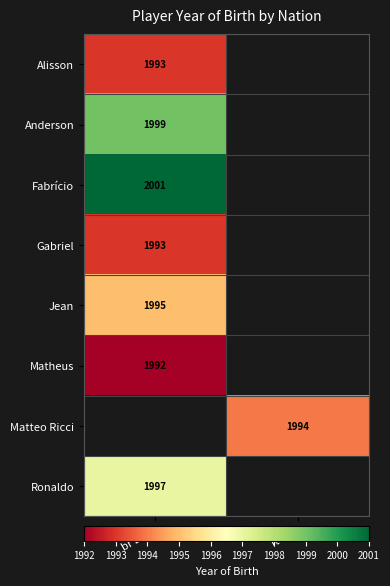

Is it true that Matteo Ricci equals 1097 at it ITA?

False